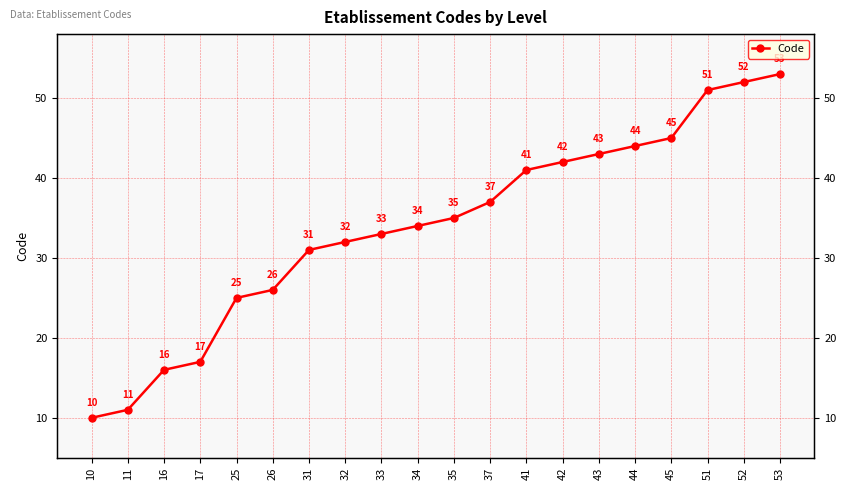

Reading left to right, list all the values displayed in this chart.

10=10	11=11	16=16	17=17	25=25	26=26	31=31	32=32	33=33	34=34	35=35	37=37	41=41	42=42	43=43	44=44	45=45	51=51	52=52	53=53